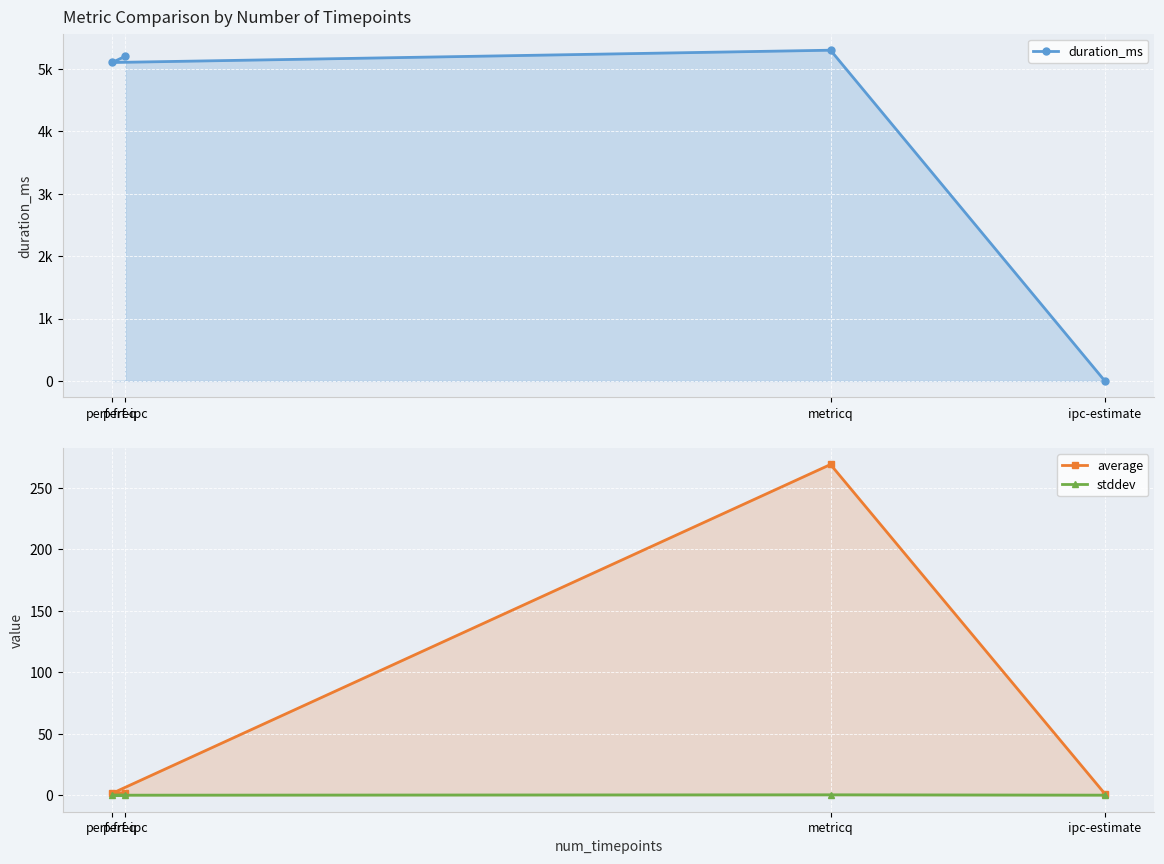

What is the label of the 4th point from the left?

perf-ipc